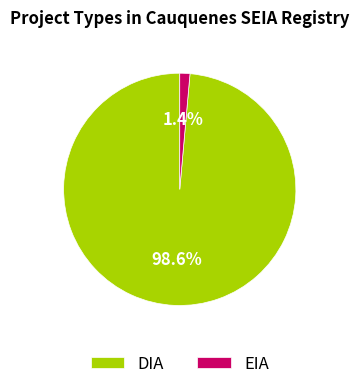

What is the total percentage of EIA and DIA?

100.0%